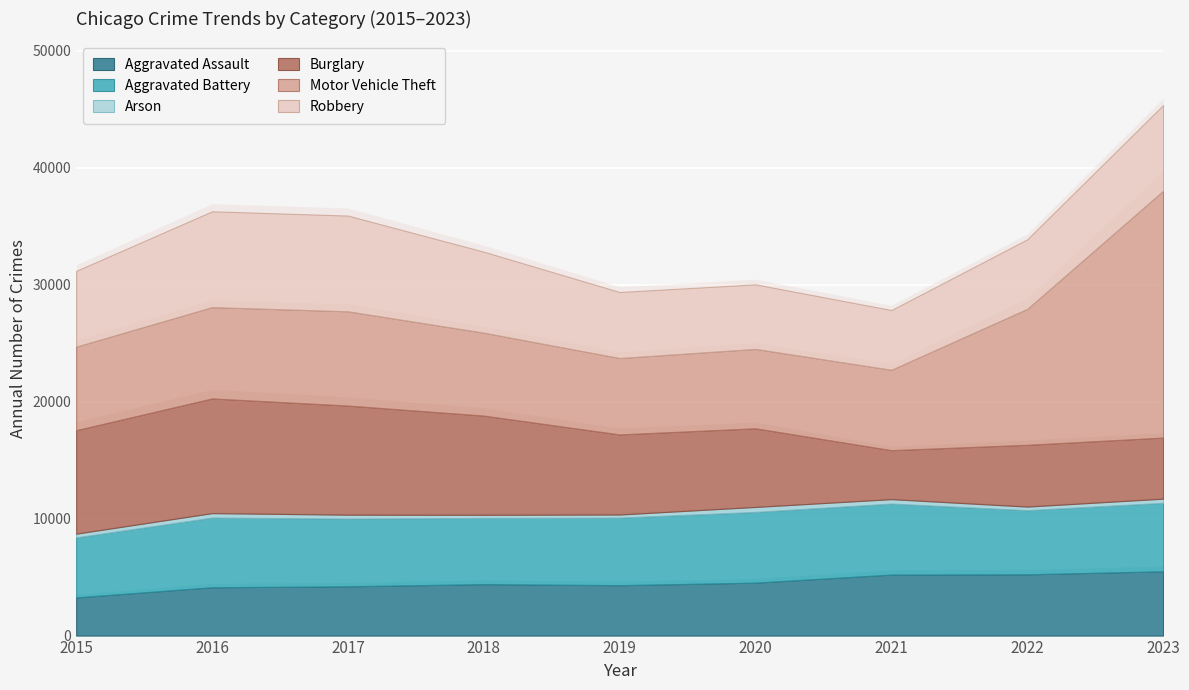

Where do Motor Vehicle Theft and Burglary first cross each other?

2019 and 2020